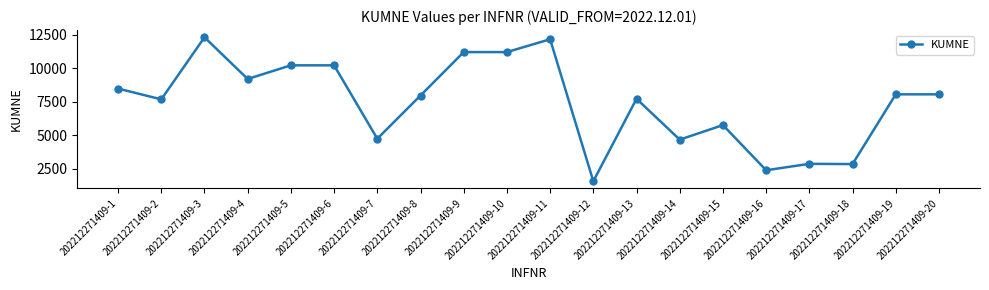

What is the maximum value shown in the chart?

12295